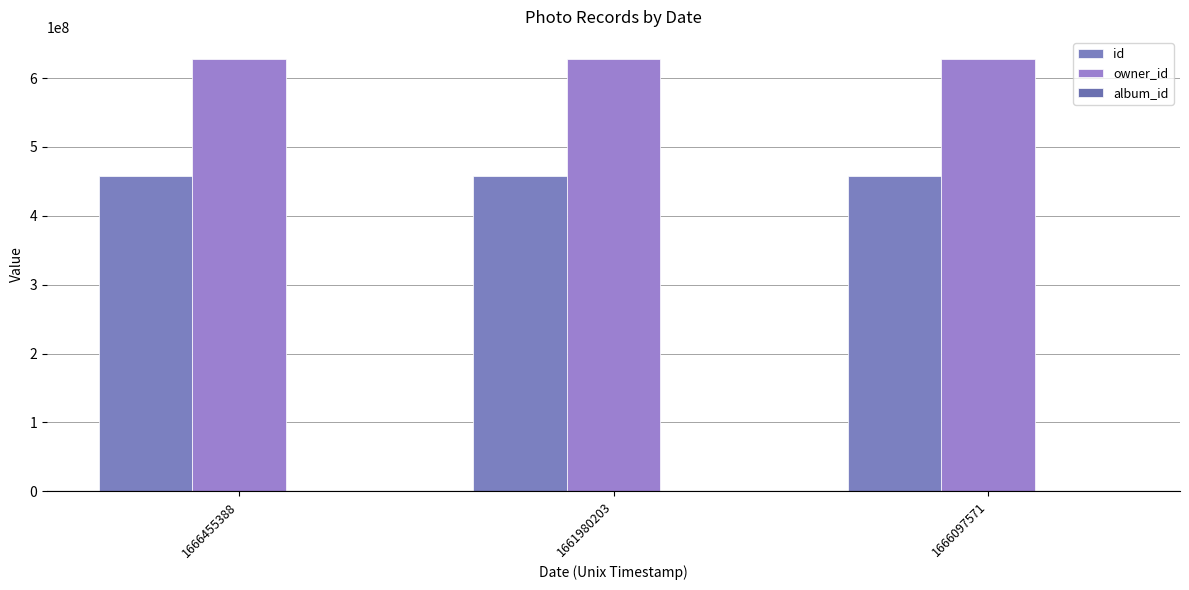

What is the label of the 3rd bar from the left?

1666097571